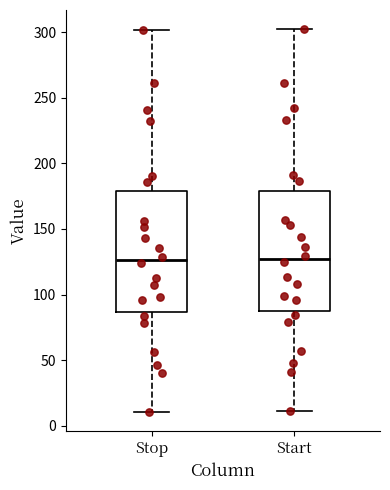

Reading left to right, transcribe this box plot: for each box, give where its median line is, the range the box spans, and where its two whiskers end, as read against the y-axis. The values are not printed on the chart, so give them approximately, as read against the axis.

Stop: median 125, box 85 to 180, whiskers 10 to 300
Start: median 125, box 85 to 180, whiskers 10 to 300